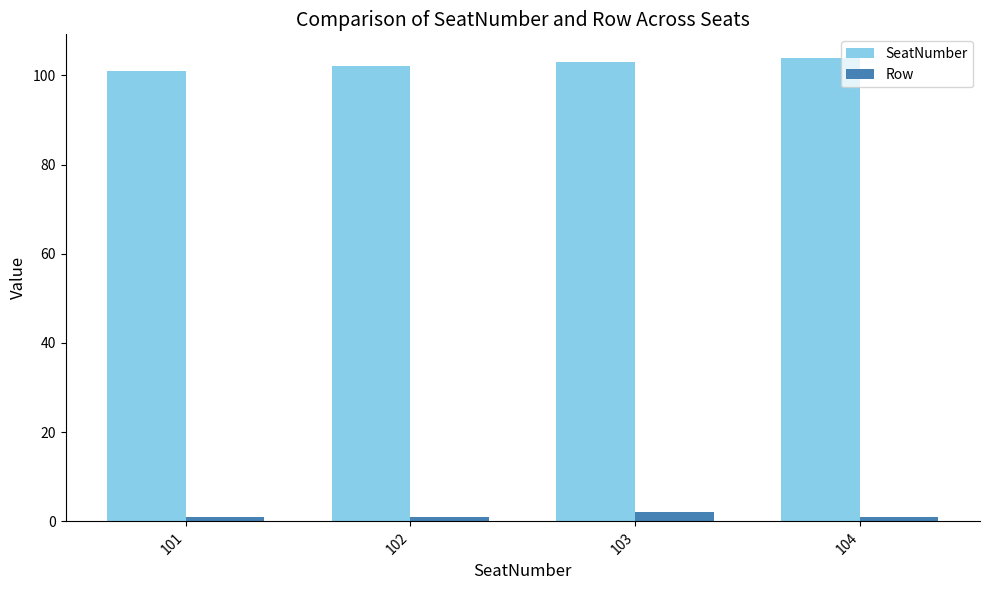

How many groups of bars are there?

4